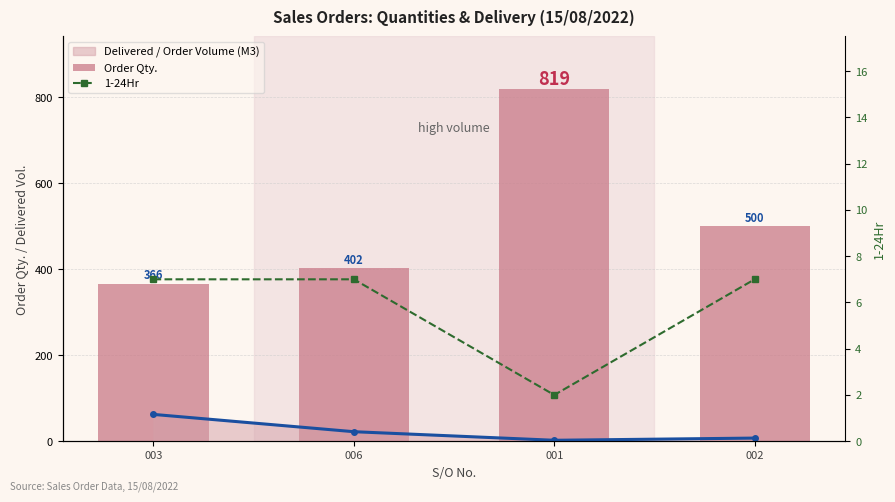

The Order Qty. series shows 537.6 at 003. True or false?

False